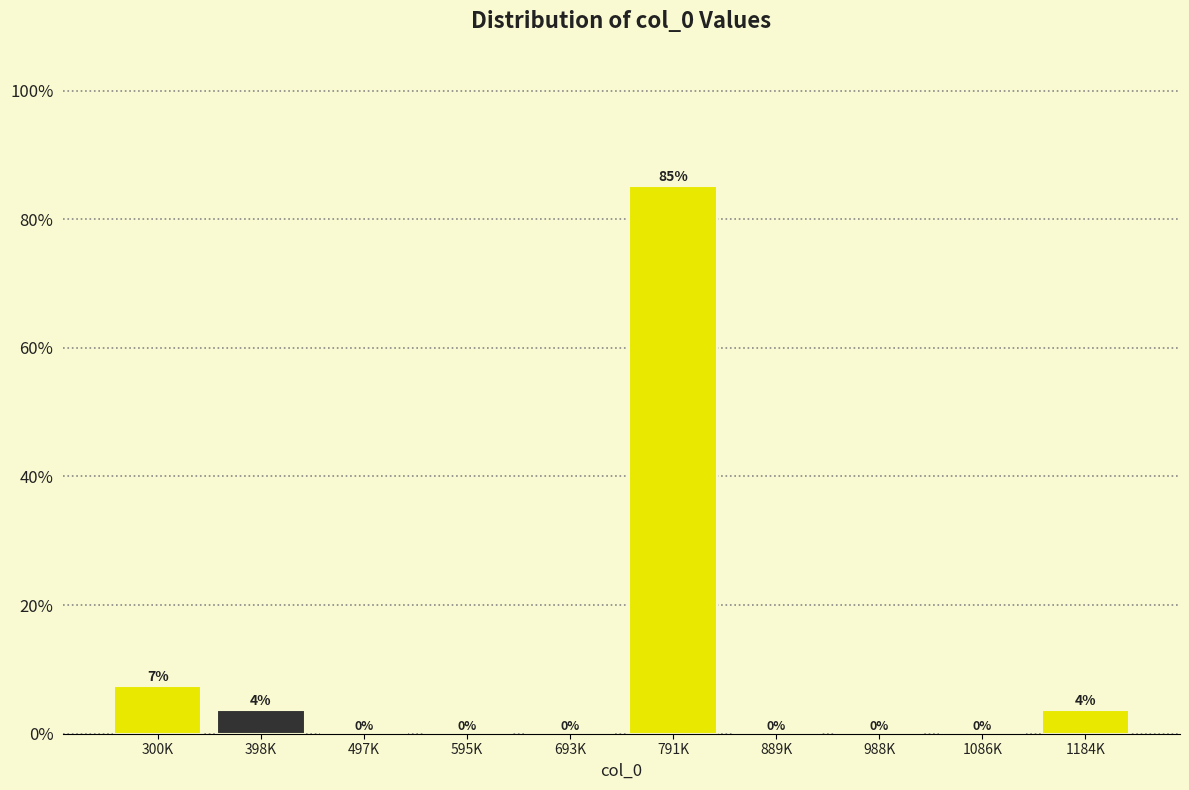

Which label corresponds to the largest value in the chart?

791K